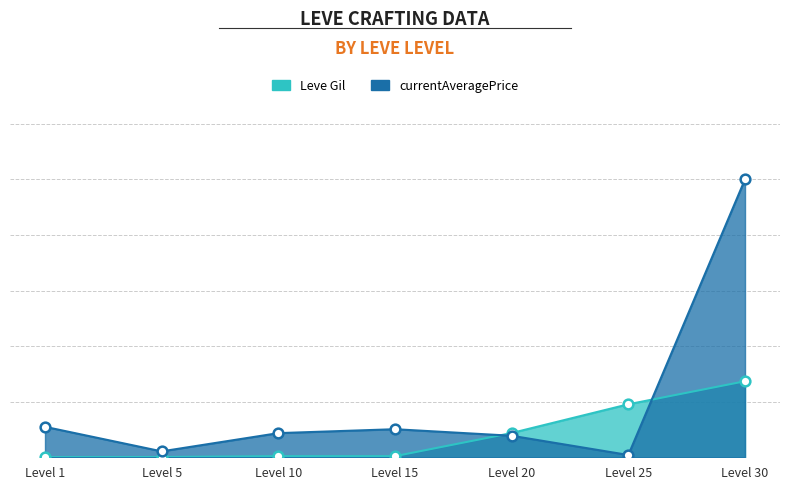

List the labels in order of currentAveragePrice value, smallest first.

Level 25, Level 5, Level 20, Level 10, Level 15, Level 1, Level 30